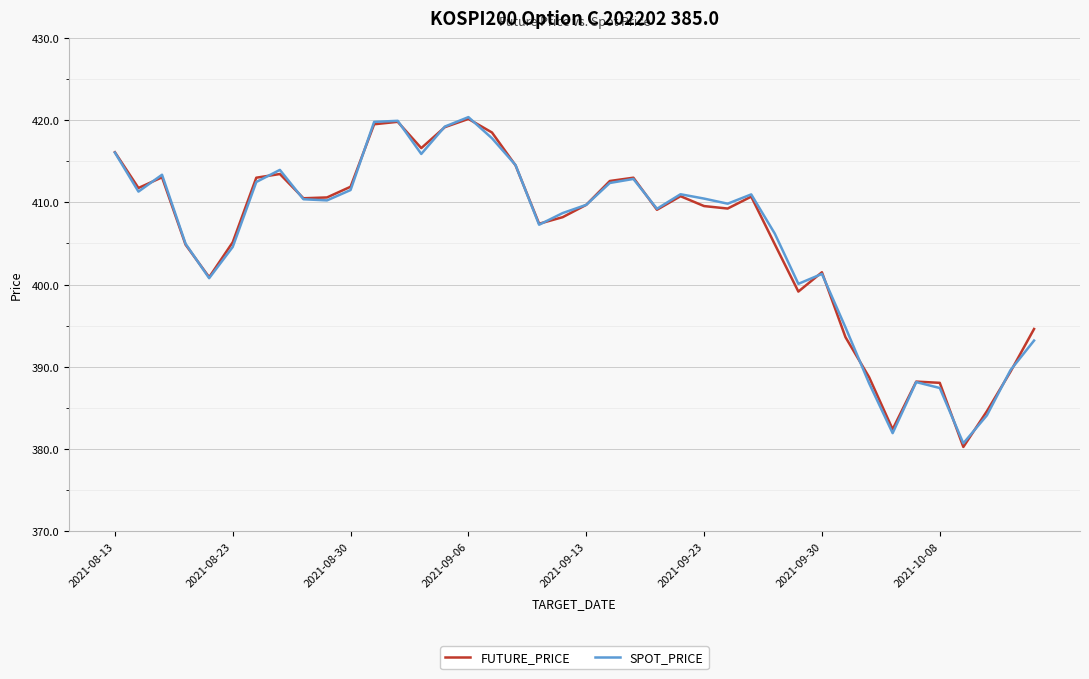

What is the maximum value shown in the chart?

420.4